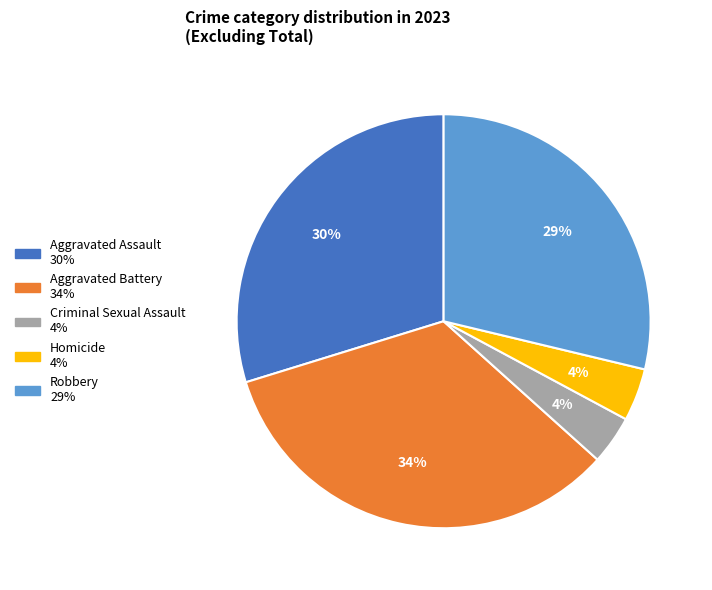

Count the number of slices in the pie.

5